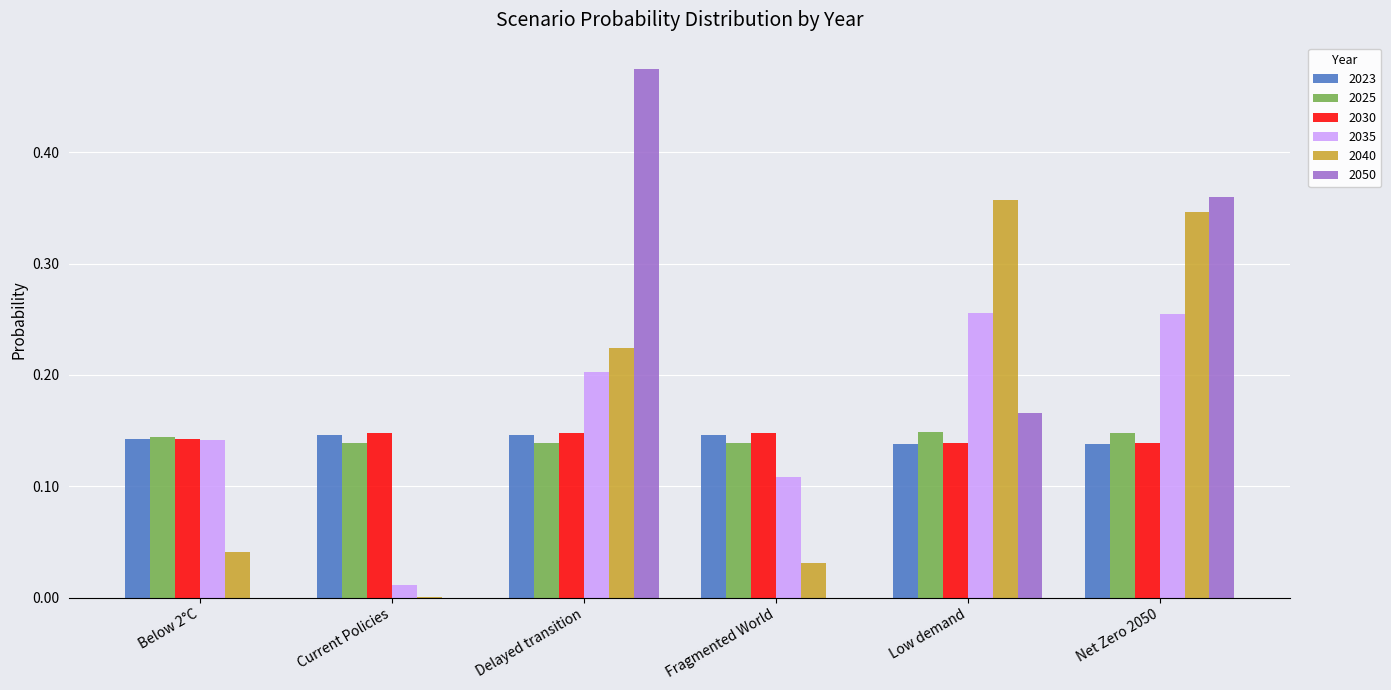

Which label corresponds to the largest value in the chart?

Delayed transition